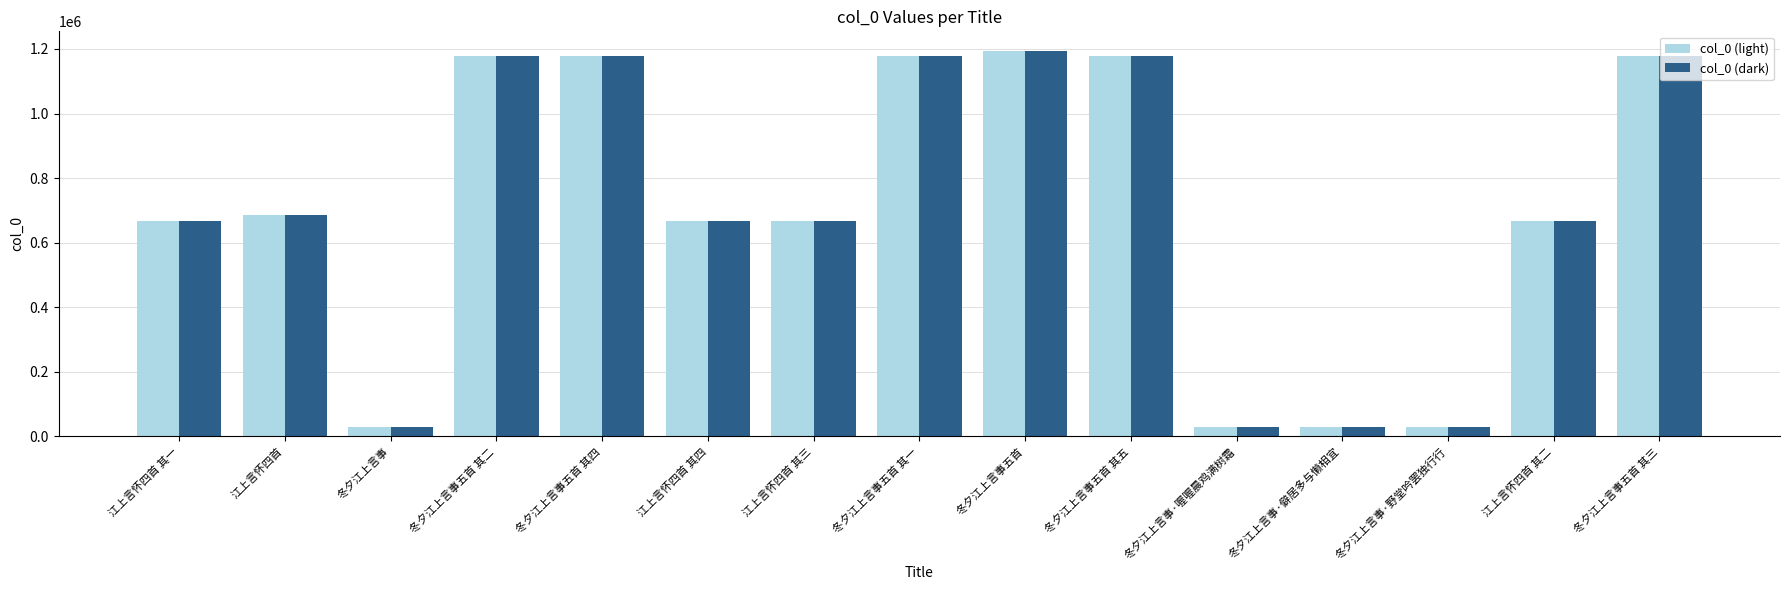

What is the sum of the col_0 (light) values at 冬夕江上言事五首 and 冬夕江上言事五首 其一?

2374645